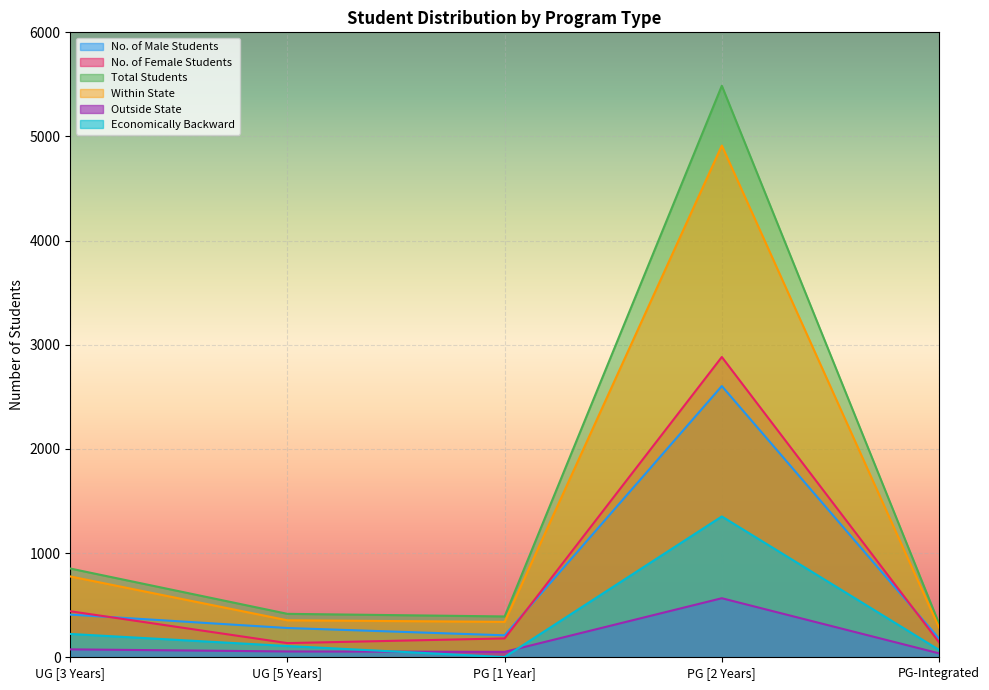

Between PG-Integrated and PG [2 Years], which is larger?

PG [2 Years]